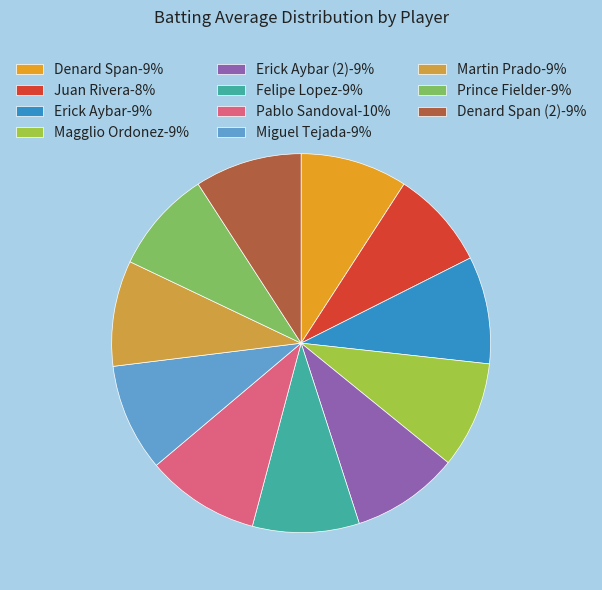

Is there any slice that represents more than half of the pie?

No